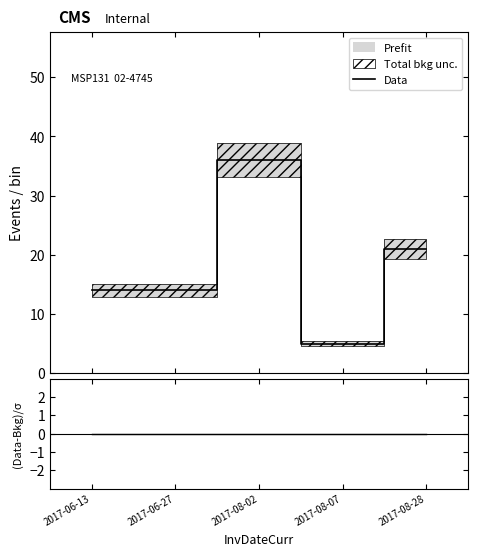

Rank the series by their maximum value, from lowest to highest.

(Data-Bkg)/σ, Data